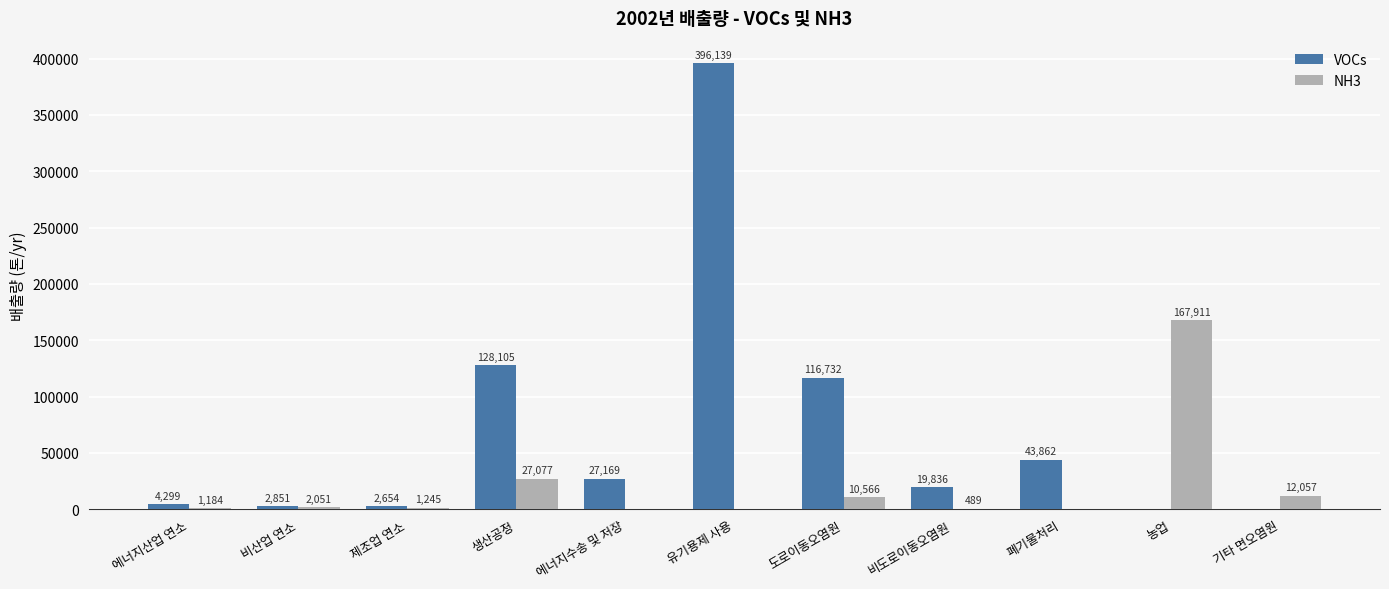

What is the difference between the NH3 values at 비산업 연소 and 기타 면오염원?

10006